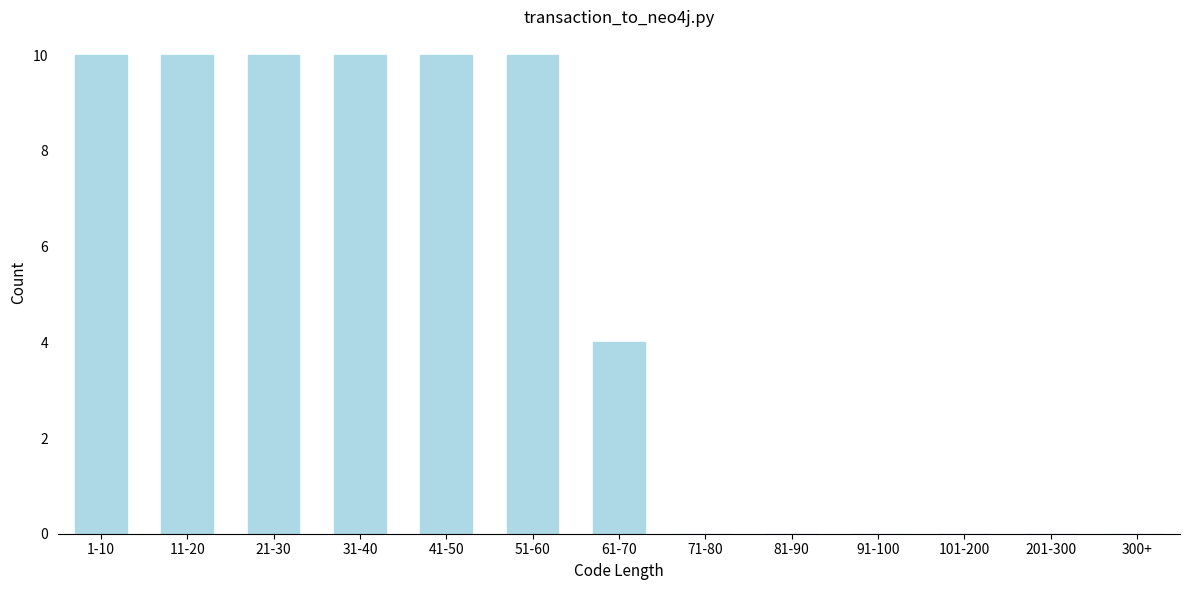

Reading right to left, list all the values displayed in this chart.

300+=0	201-300=0	101-200=0	91-100=0	81-90=0	71-80=0	61-70=4	51-60=10	41-50=10	31-40=10	21-30=10	11-20=10	1-10=10